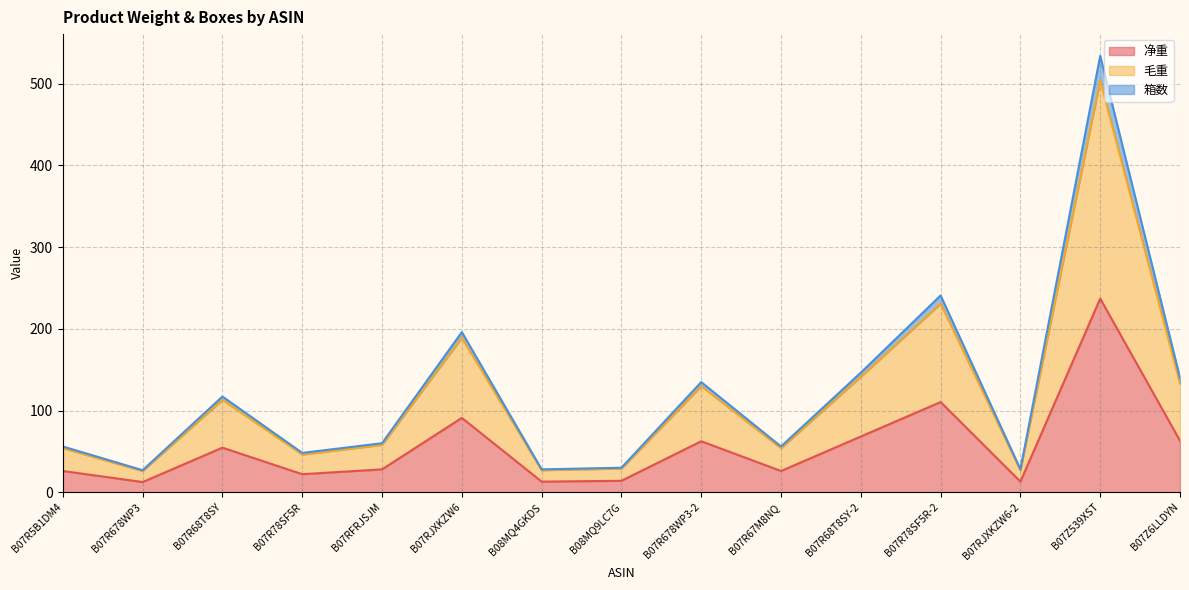

The value of 净重 at B07RJXKZW6-2 is 13.0. True or false?

True